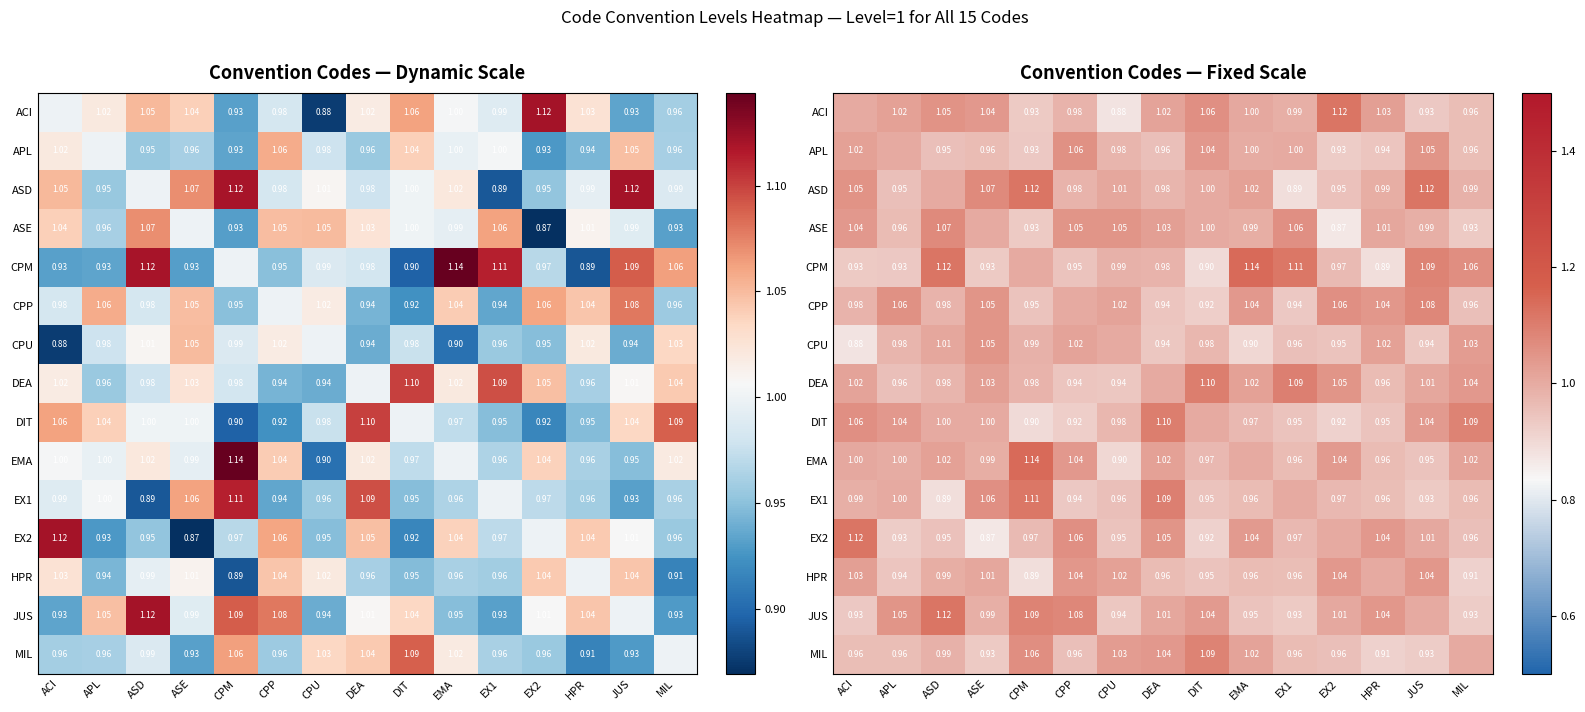

What is the difference between the maximum and minimum values in the CPP series?

0.2